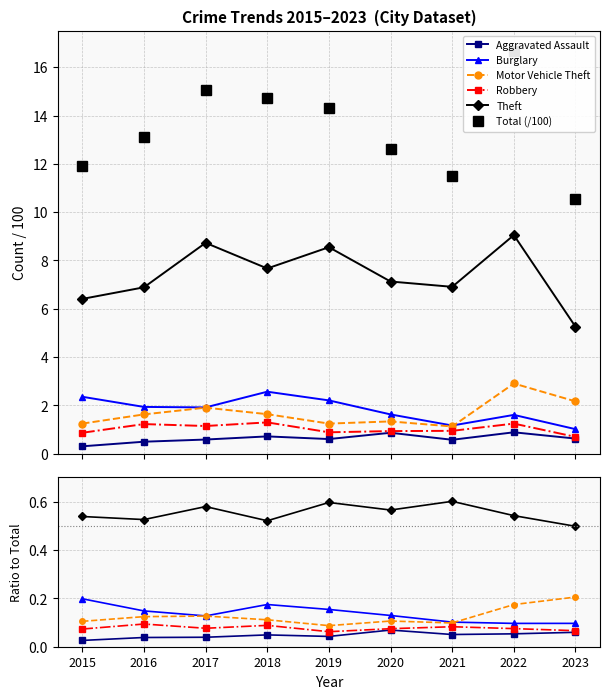

Rank the categories by Burglary value from highest to lowest.

2015, 2018, 2019, 2016, 2020, 2017, 2021, 2023, 2022